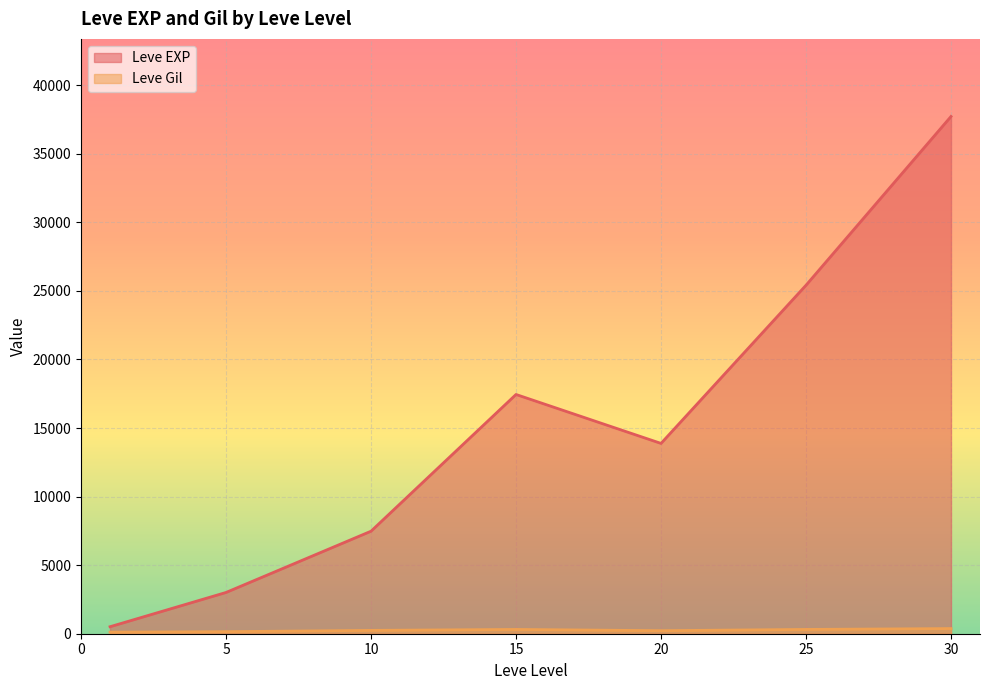

Read the Leve EXP value at 15.

17445.0